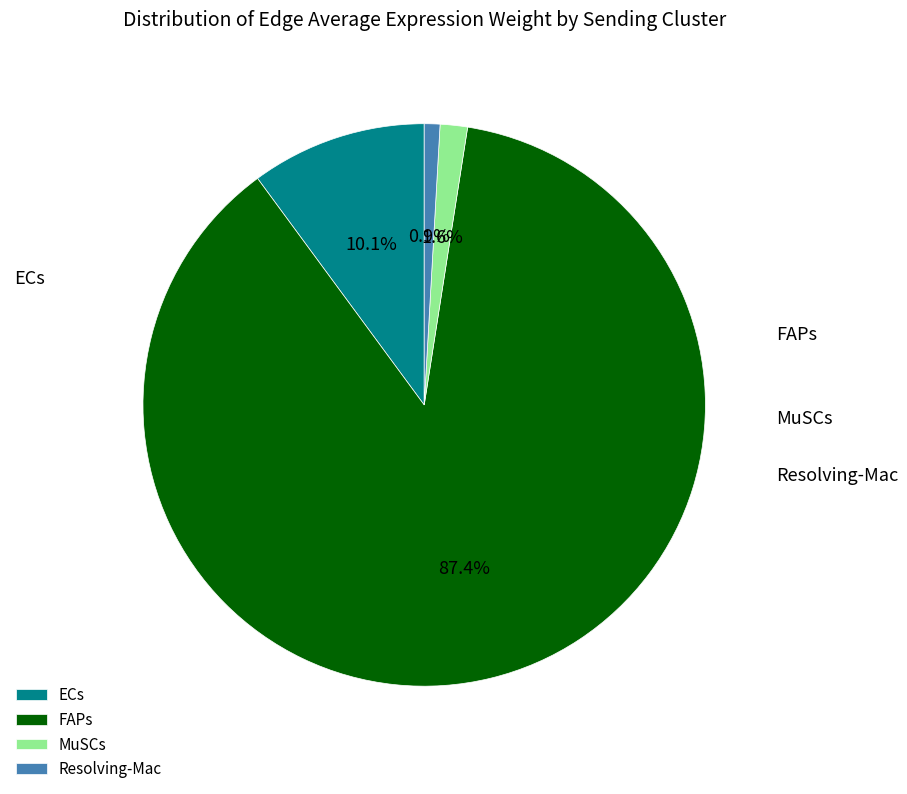

What is the ratio of the value at Resolving-Mac to the value at MuSCs?

0.6